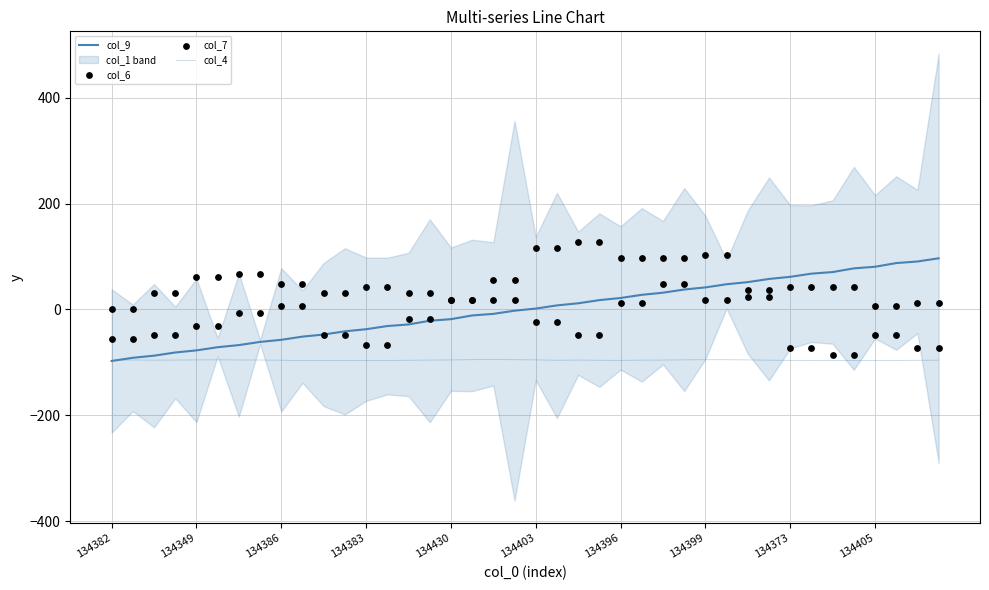

Which series reaches the maximum Y coordinate?

col_7